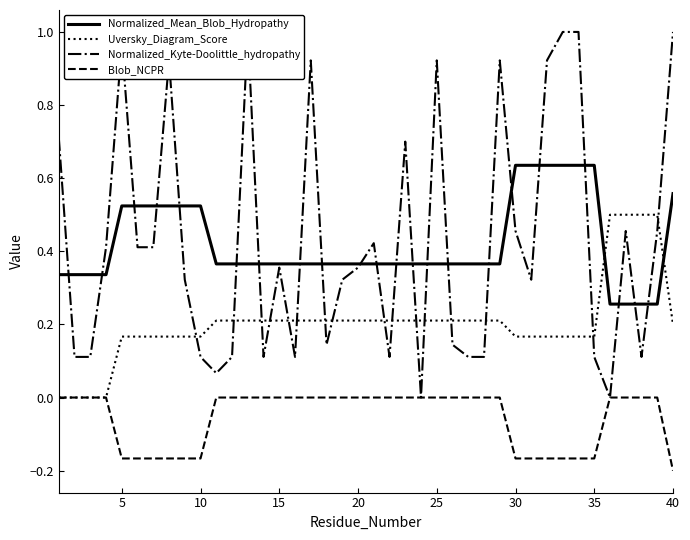

What is the greatest value displayed?

1.0